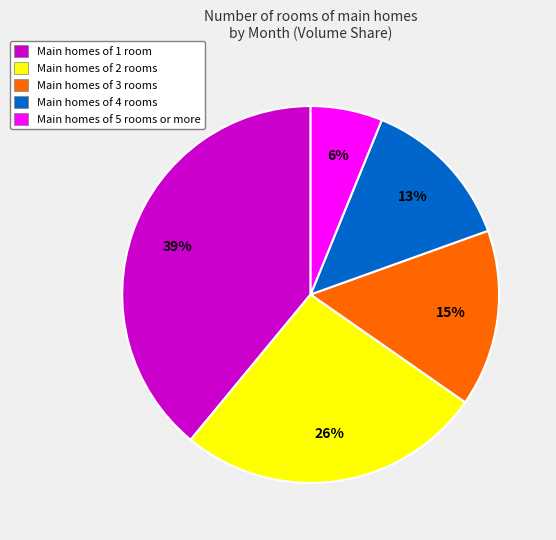

To the nearest percent, what percentage of the pie is Main homes of 2 rooms?

26%